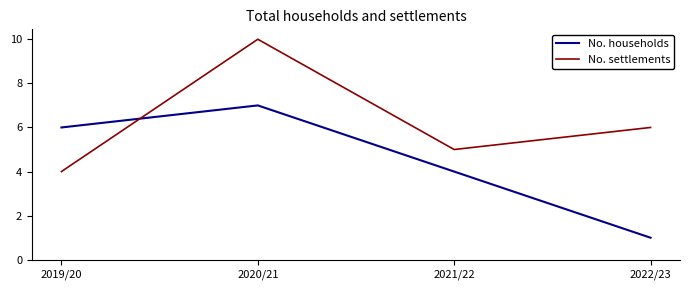

What is the average value of the No. settlements series?

6